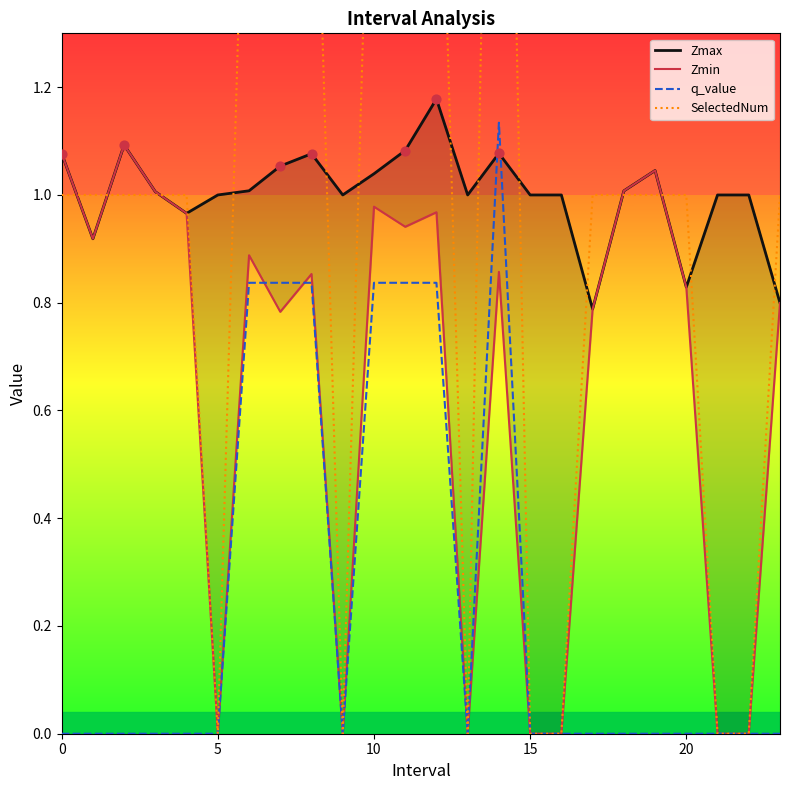

What are all the series names shown in the legend?

Zmax, Zmin, q_value, SelectedNum